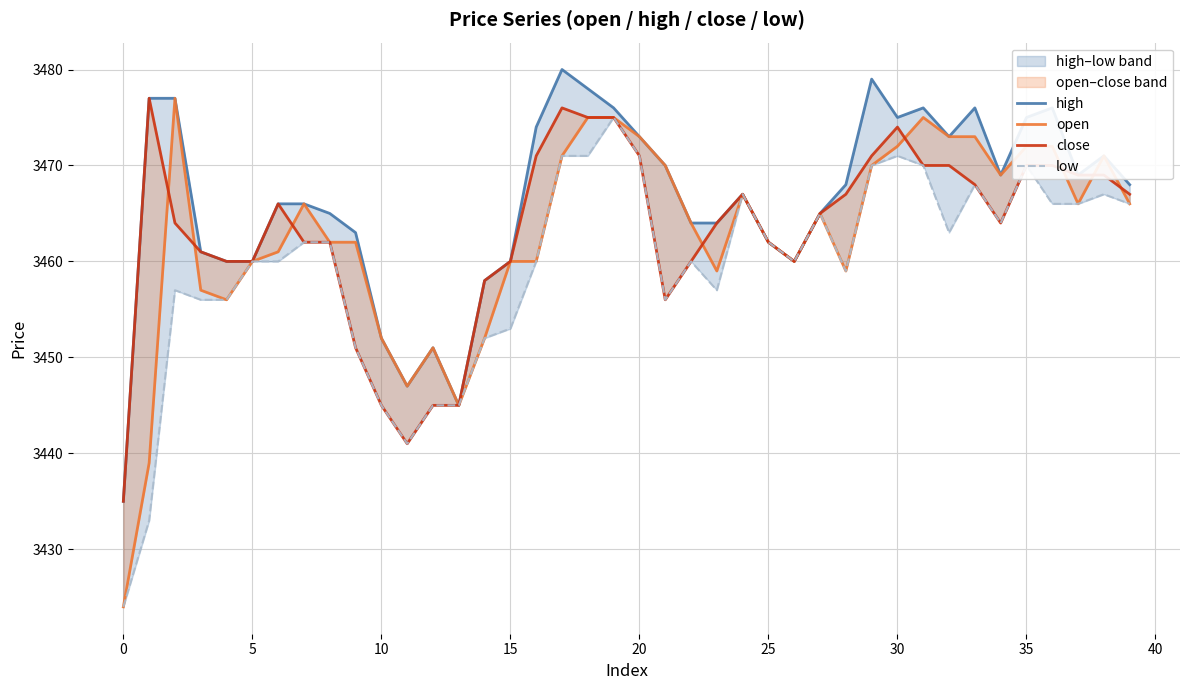

True or false: high has more than 2 points higher than both neighbors.

True